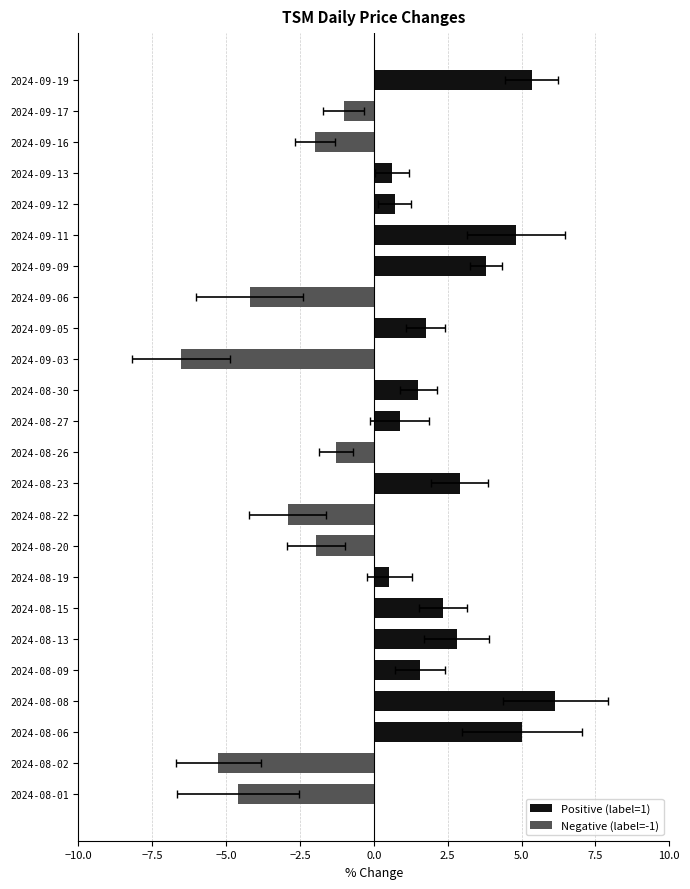

What is the ratio of the value at 2024-08-27 to the value at 2024-08-15?

0.4